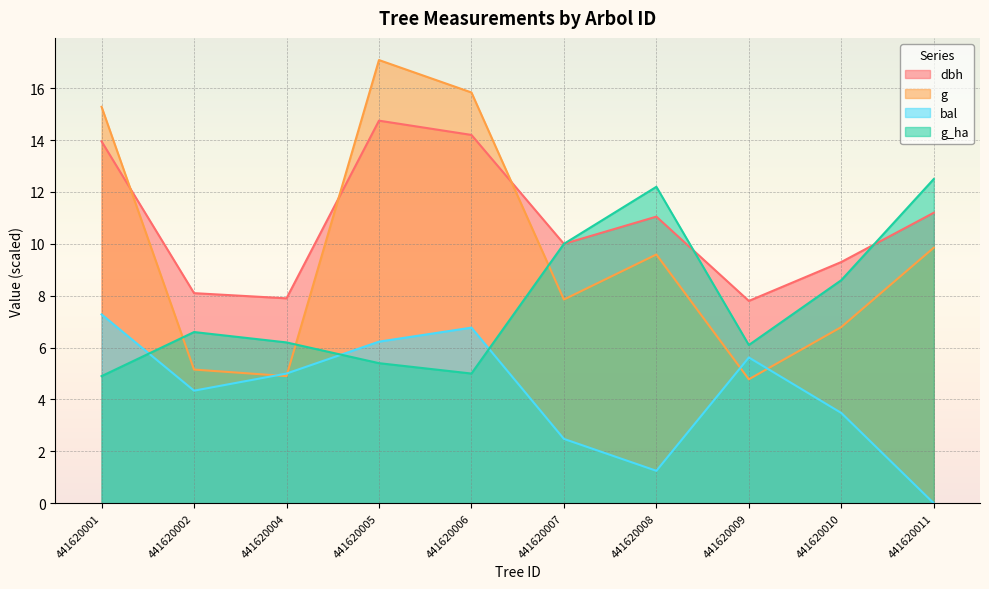

Reading left to right, transcribe all the data shown in this chart.

dbh: 13.9	8.1	7.9	14.8	14.2	10.0	11.1	7.8	9.3	11.2
g: 15.3	5.2	4.9	17.1	15.8	7.9	9.6	4.8	6.8	9.9
bal: 7.3	4.3	5.0	6.2	6.8	2.5	1.2	5.6	3.5	0.0
g_ha: 4.9	6.6	6.2	5.4	5.0	10.0	12.2	6.1	8.6	12.5